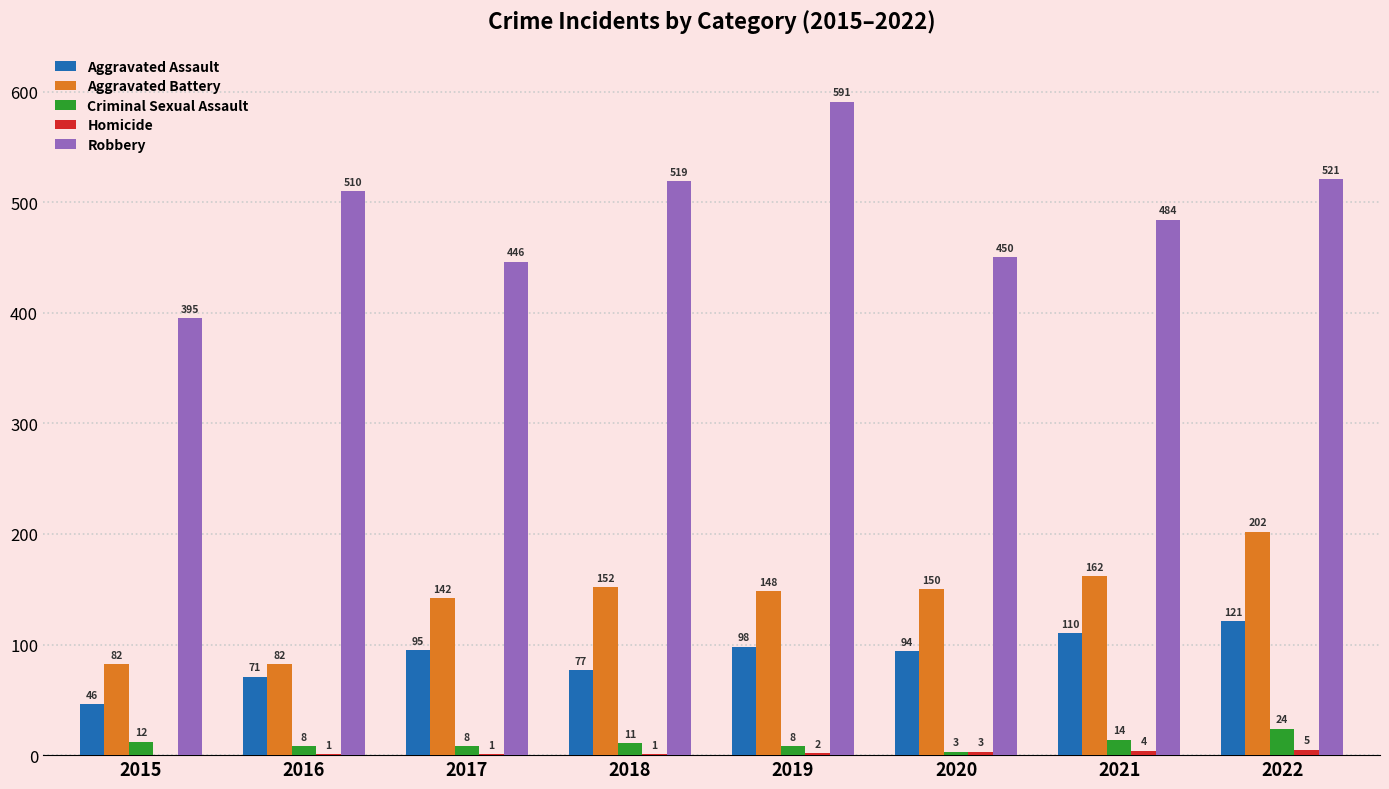

Which category has the highest value in the Aggravated Battery series?

2022